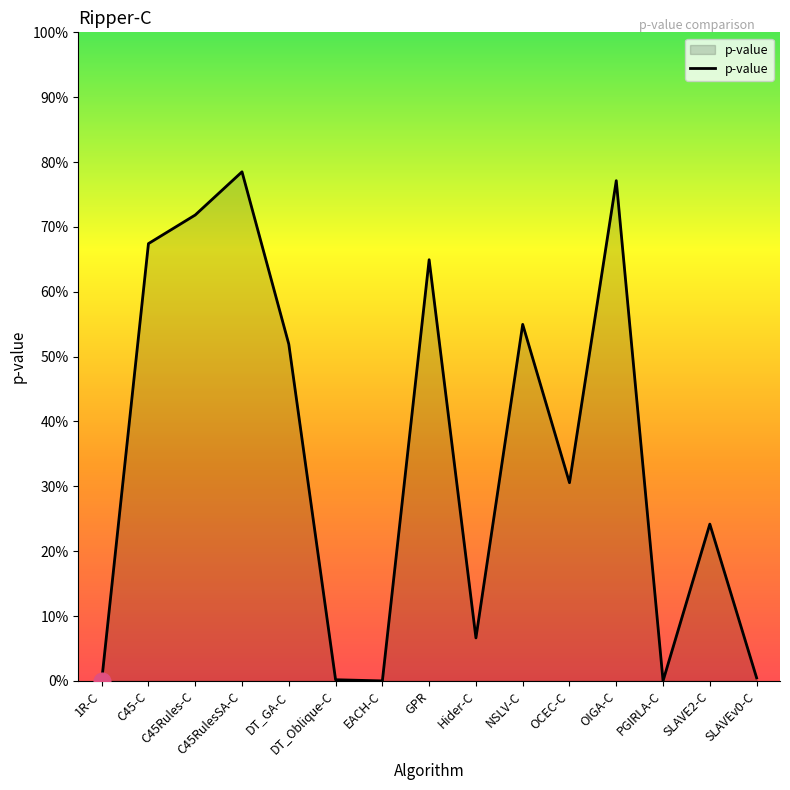

At which category does the chart reach its peak across all series?

C45RulesSA-C